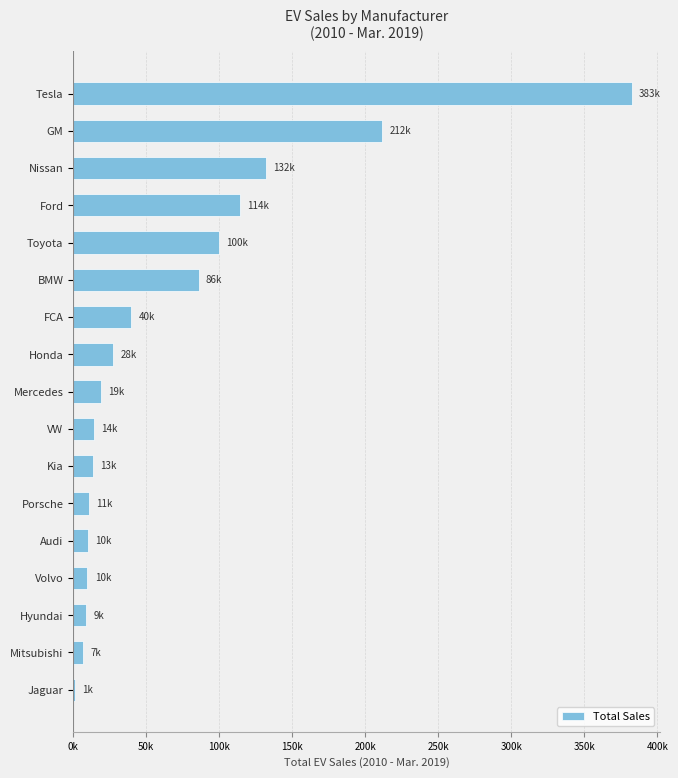

Are the bars horizontal?

Yes